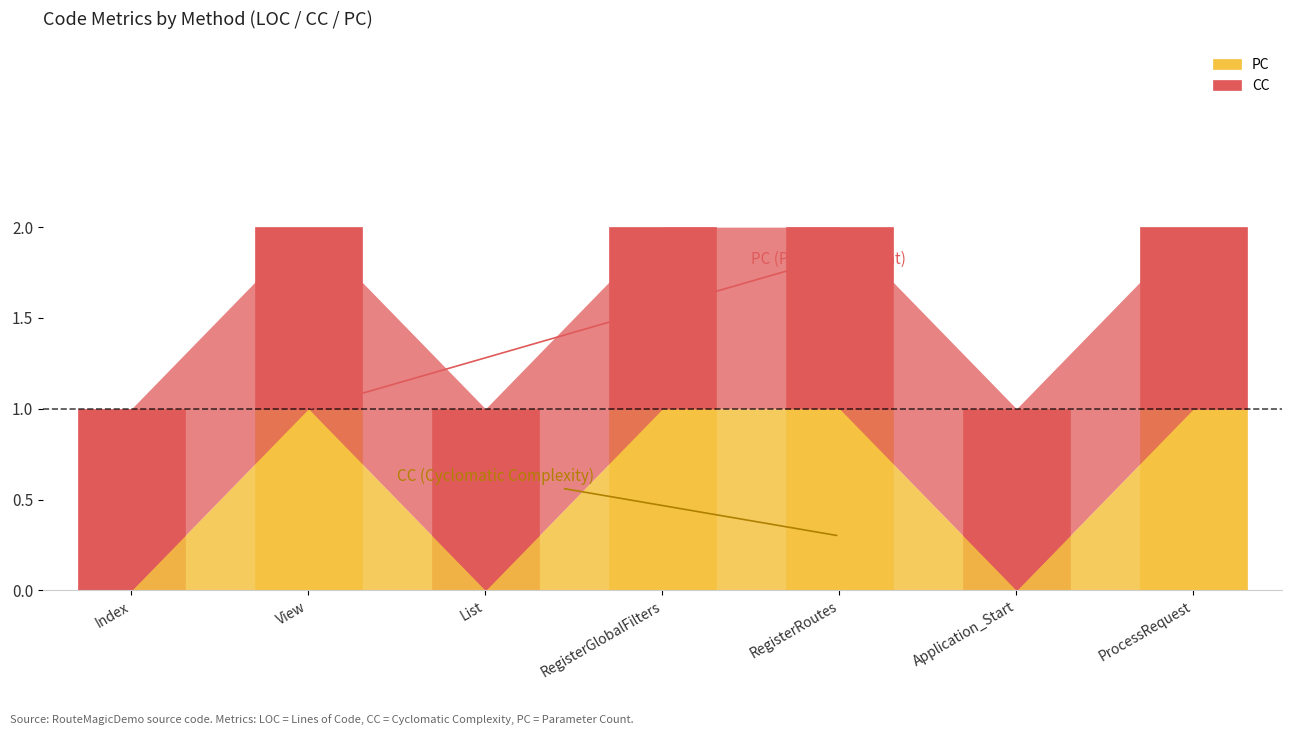

True or false: PC has a value of 2 at ProcessRequest.

False